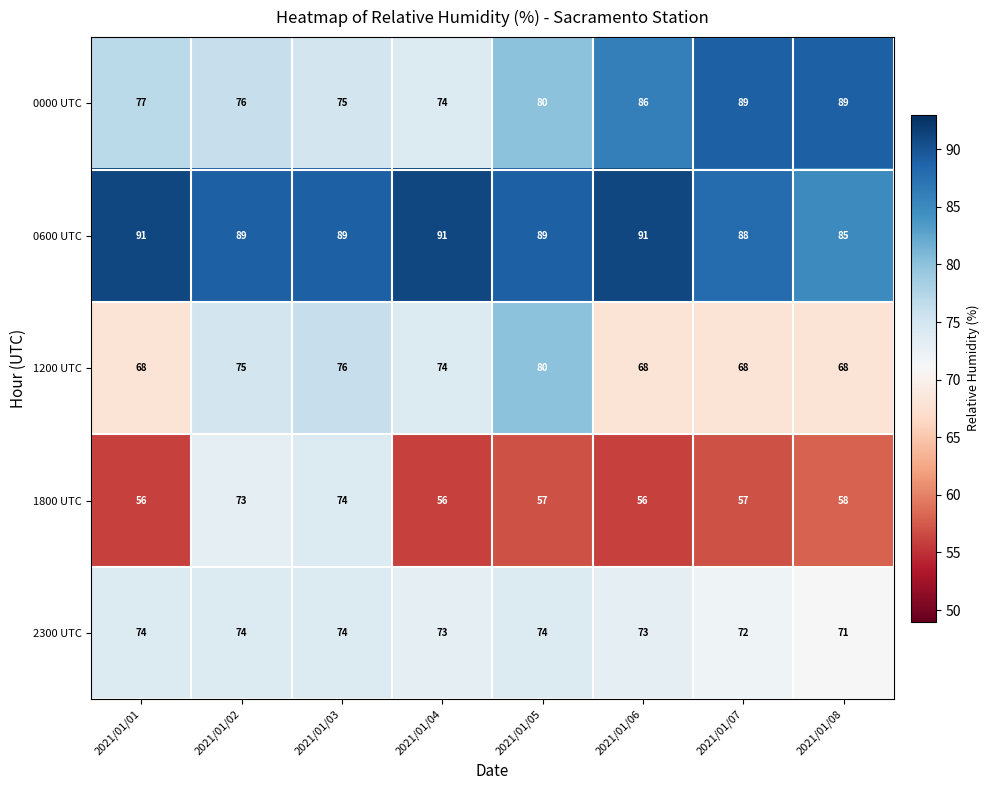

Where is 0600 UTC nearest to the value 88?

2021/01/07